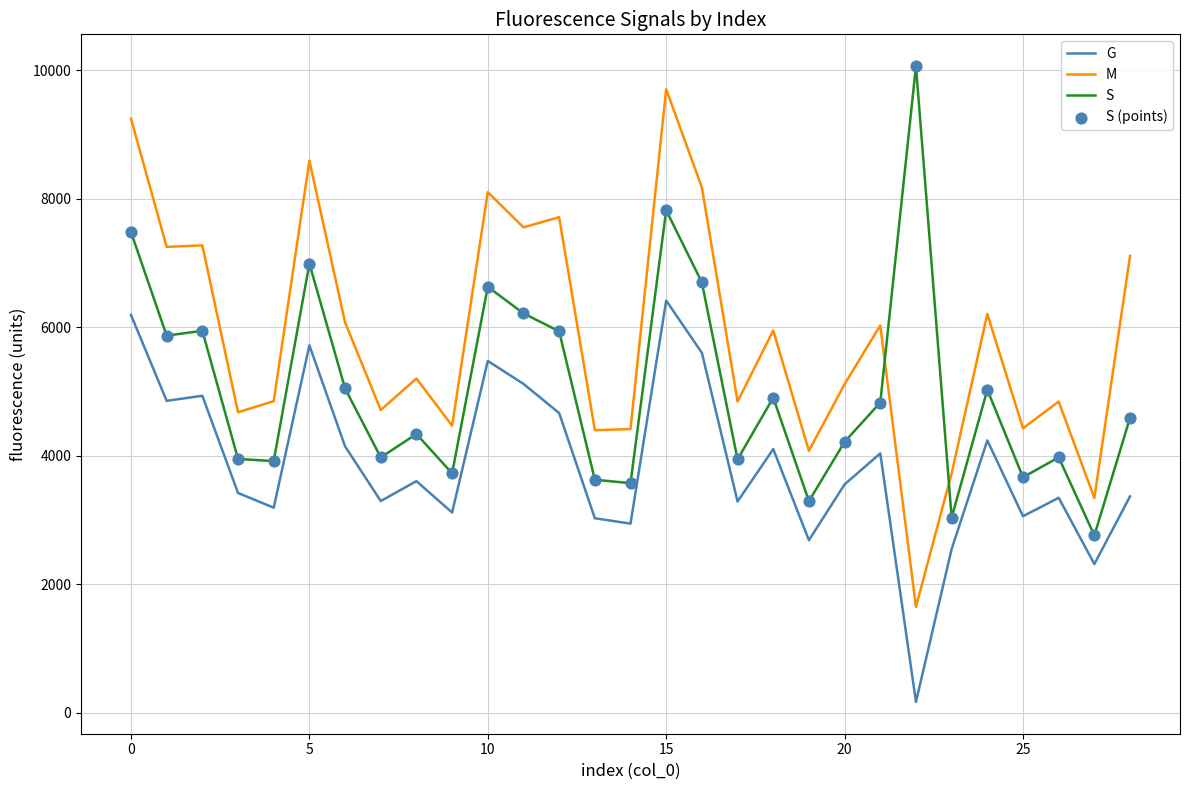

List the series in order of their overall mean, lowest first.

G, S, M